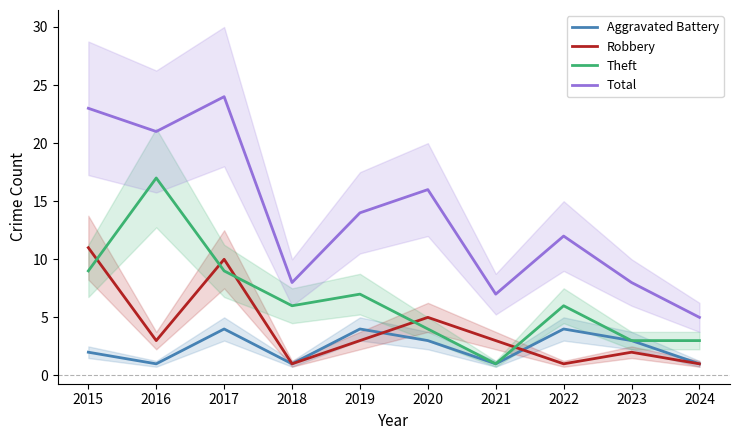

How many lines are shown in the chart?

4